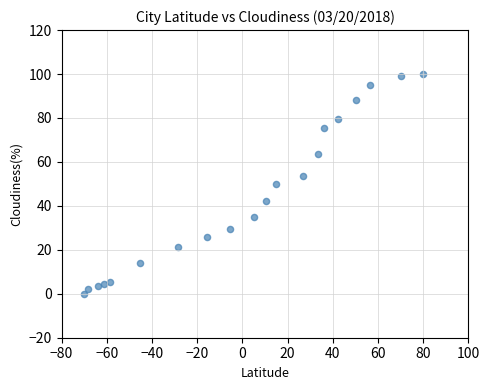

What is the range of X values (max minus min)?

150.0